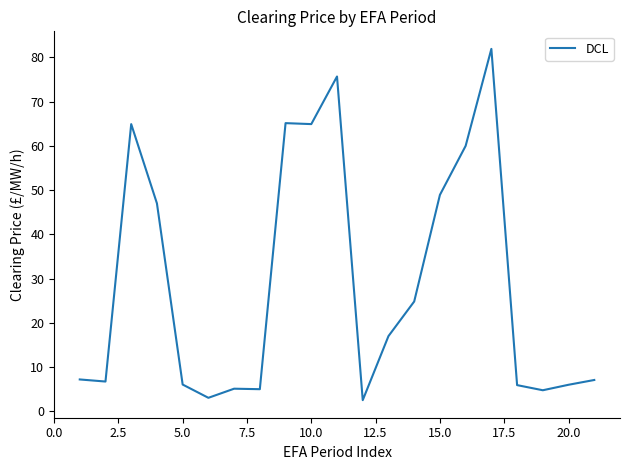

What is the minimum value shown in the chart?

2.5